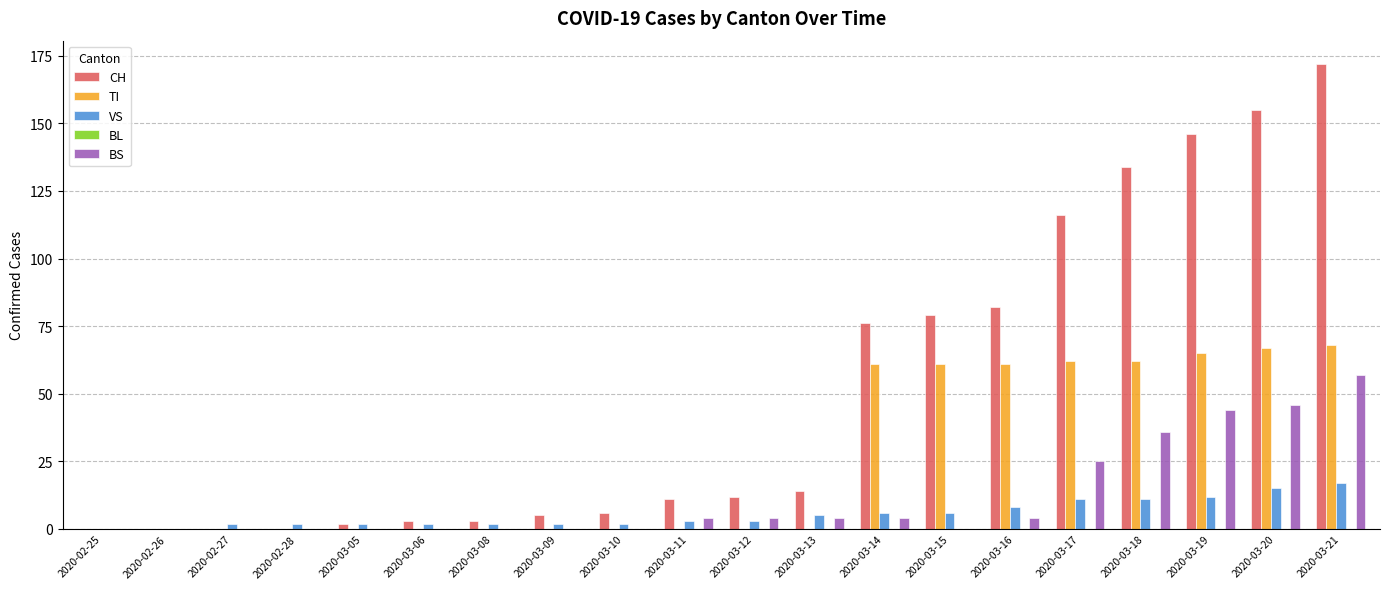

Does the chart contain stacked bars?

No